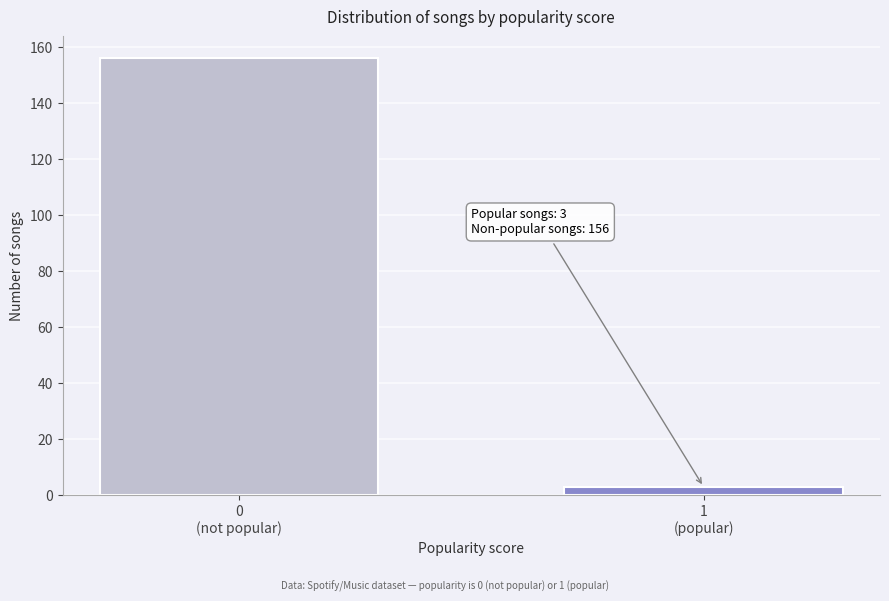

Reading left to right, extract all data points from this chart.

156	3